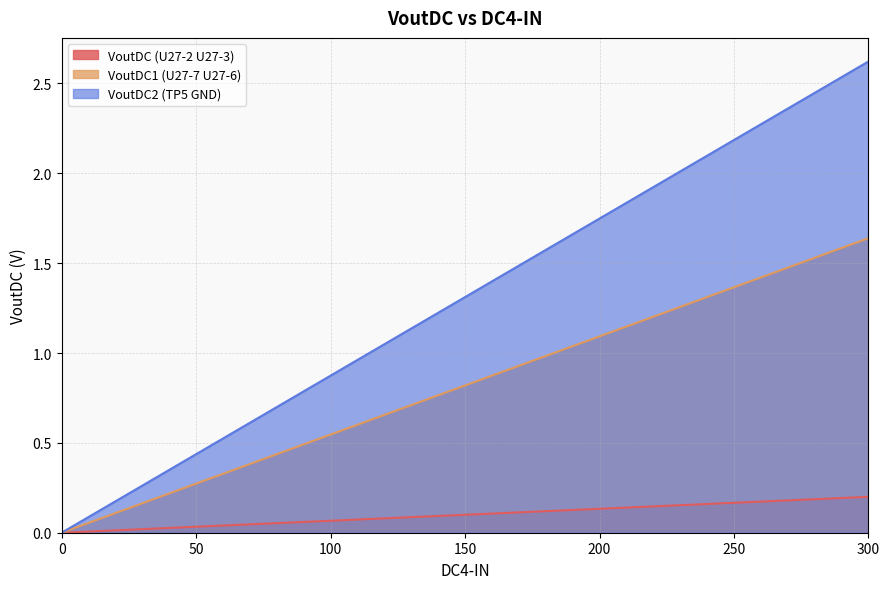

Which has a higher value, 200 or 50?

200